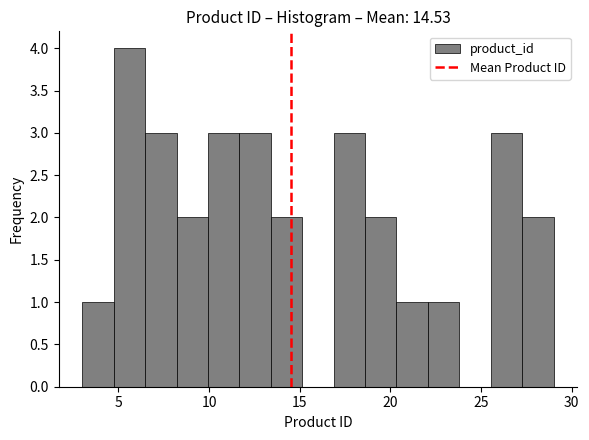

Around what value on the x-axis is the tallest bar? Give the approximate position of its centre, as read against the axis.

5.5